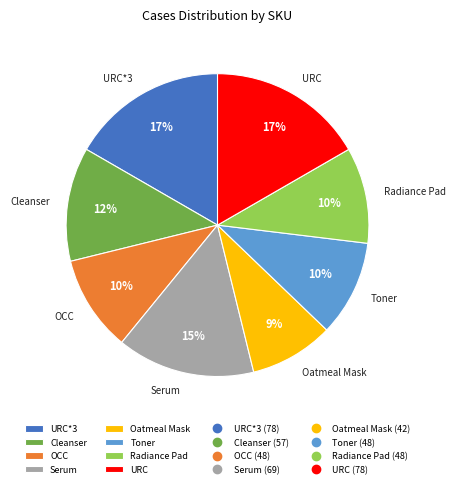

To the nearest percent, what is the difference between the largest and smallest slice percentages?

8%